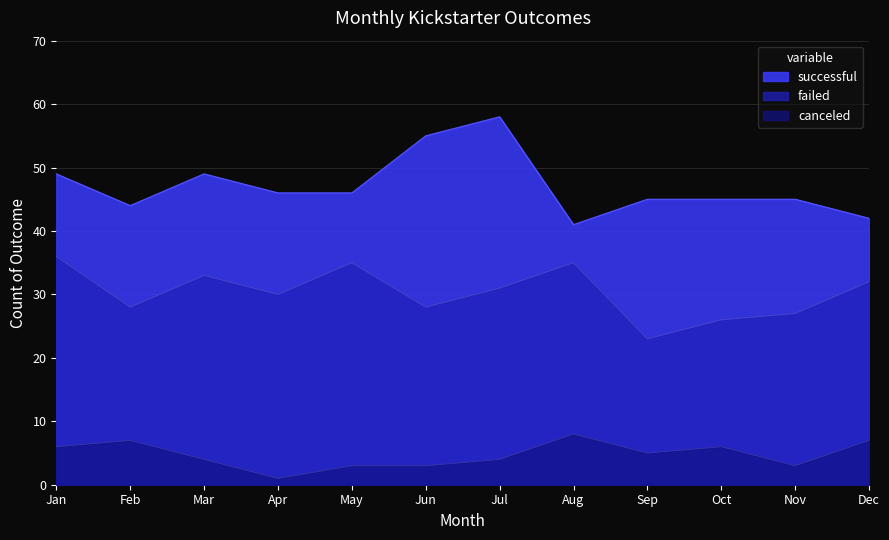

Reading left to right, what are all the values shown in this chart?

successful: Jan=49	Feb=44	Mar=49	Apr=46	May=46	Jun=55	Jul=58	Aug=41	Sep=45	Oct=45	Nov=45	Dec=42
failed: Jan=36	Feb=28	Mar=33	Apr=30	May=35	Jun=28	Jul=31	Aug=35	Sep=23	Oct=26	Nov=27	Dec=32
canceled: Jan=6	Feb=7	Mar=4	Apr=1	May=3	Jun=3	Jul=4	Aug=8	Sep=5	Oct=6	Nov=3	Dec=7